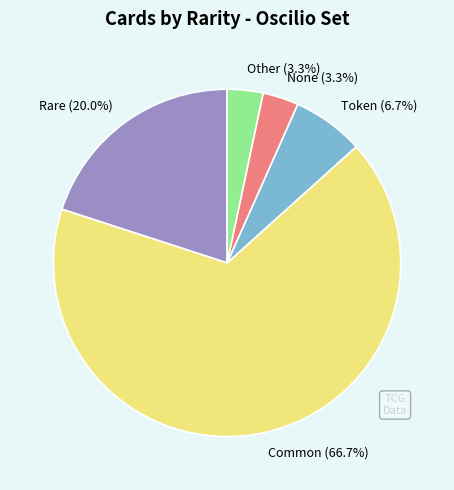

Which category has the biggest portion of the pie?

Common